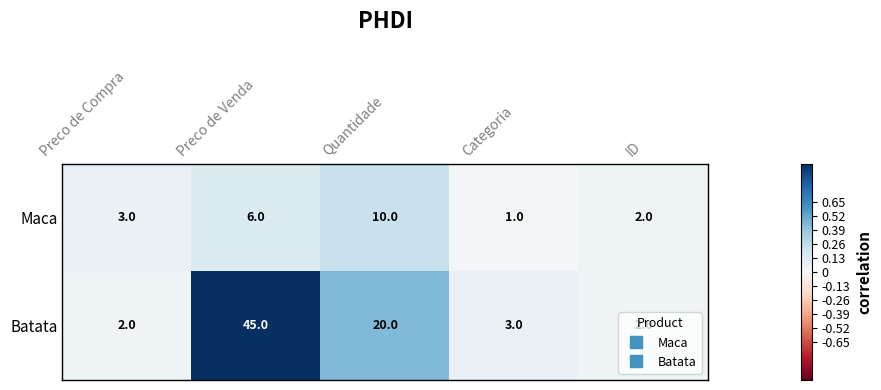

Which series has the largest total across all categories?

Batata